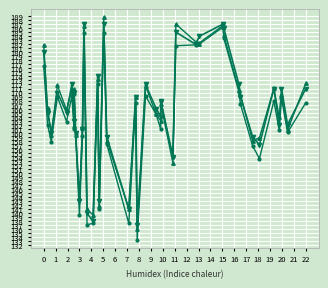

What is the average value of the Y (var1) series?

165.6